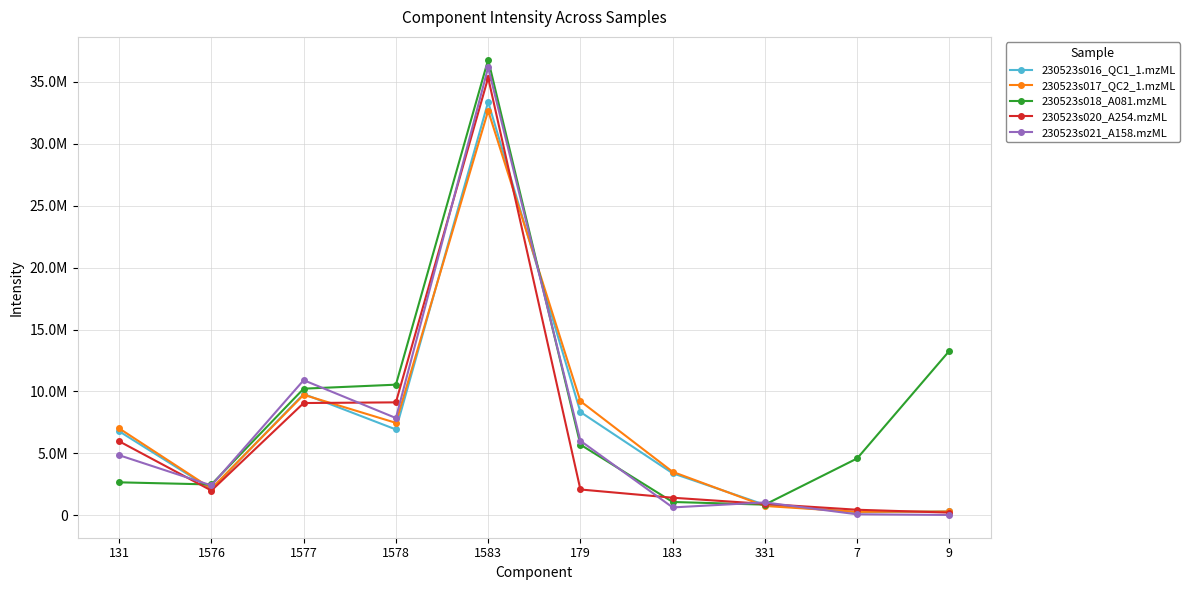

What value does the 230523s017_QC2_1.mzML series have at 1576?

2162107.2